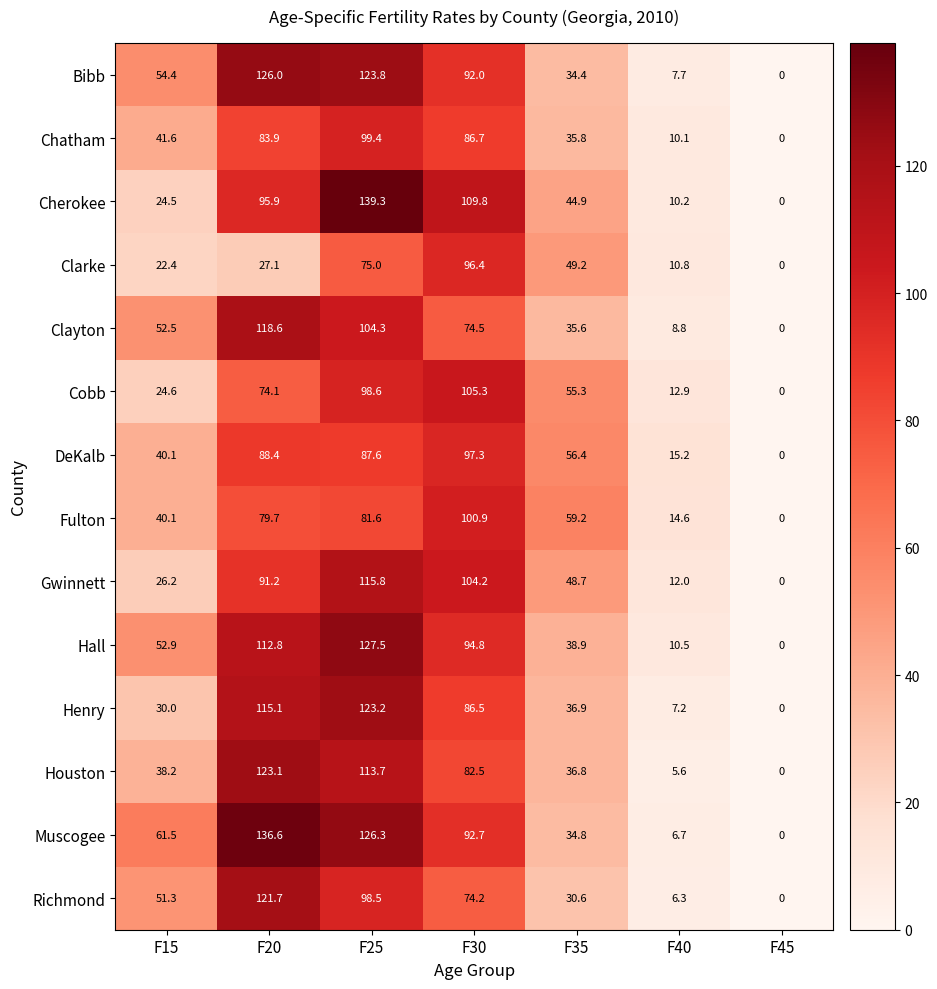

What is the sum of all Bibb values?

438.3